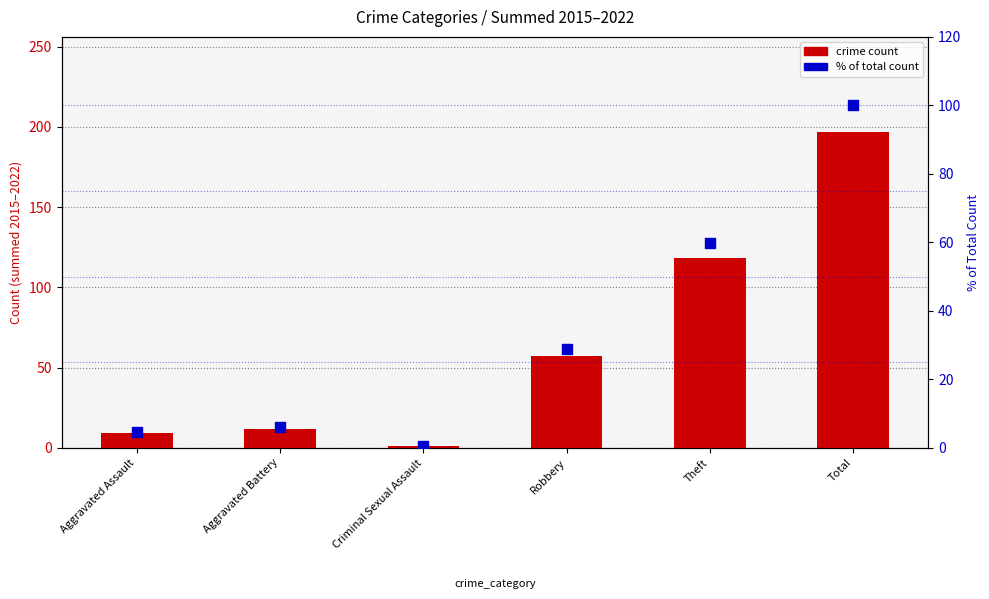

Which series has the largest total across all categories?

crime count